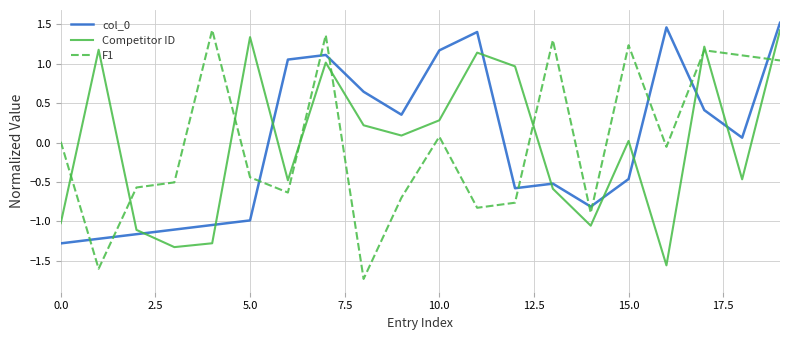

At how many categories does at least one series exceed -1?

20